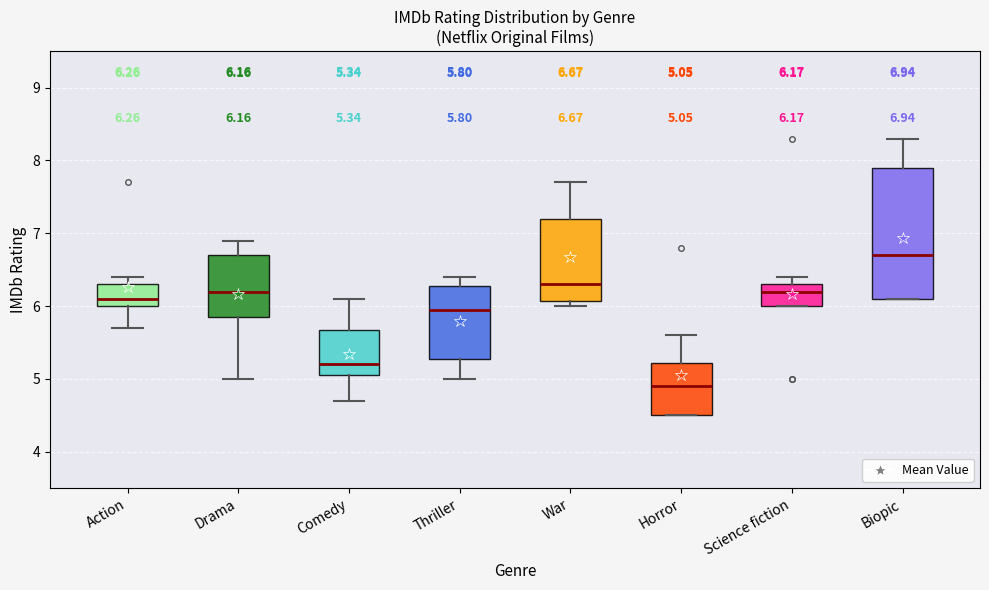

Which box is the tallest, from its lower edge to its upper edge?

Biopic